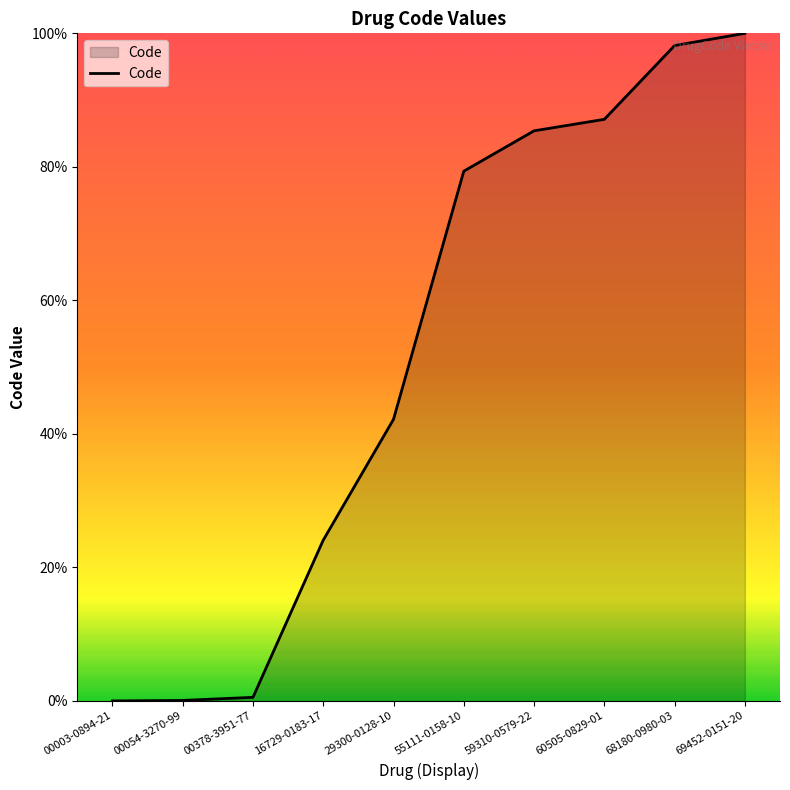

What is the difference between the maximum and minimum values?

100.0